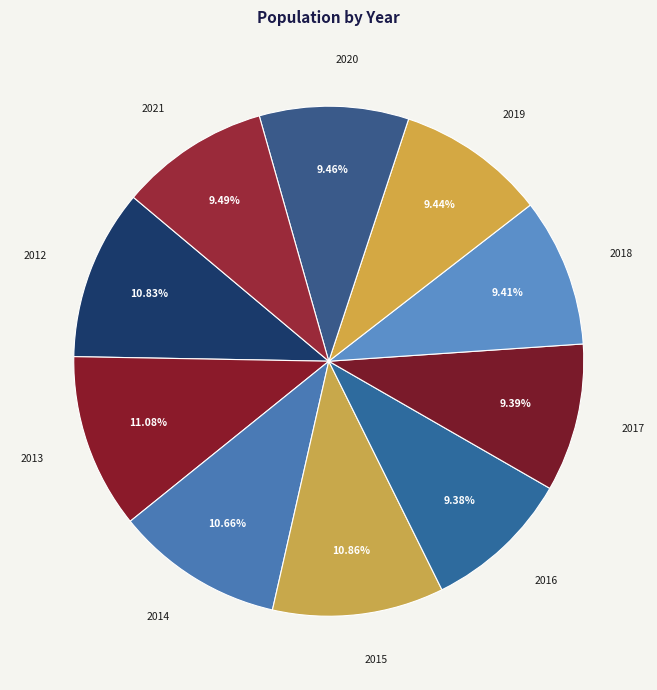

What percentage do 2015 and 2021 together represent?

20.4%